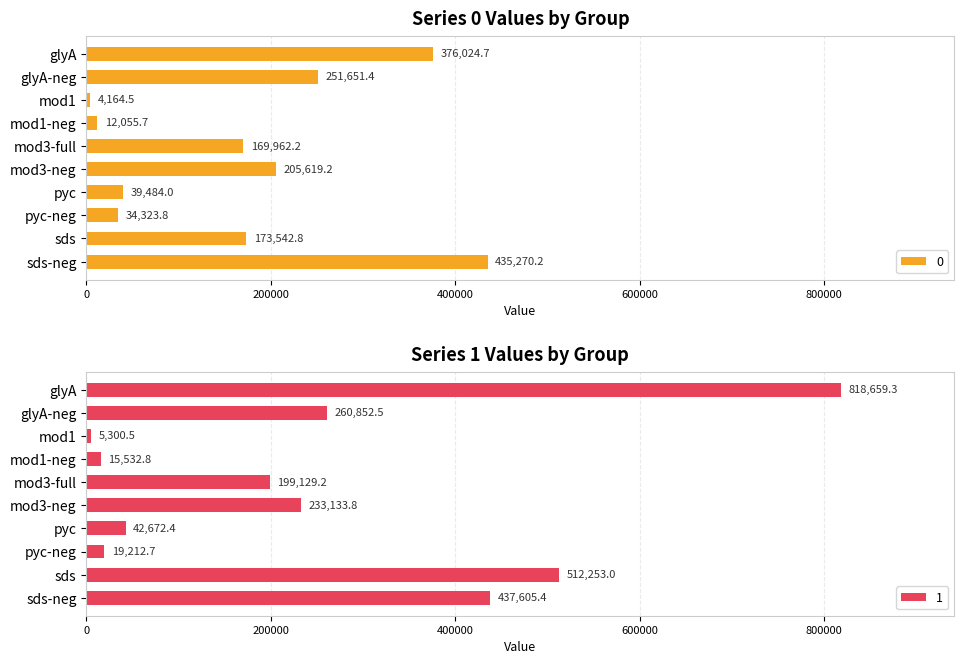

What is the minimum value for 0?

4164.5